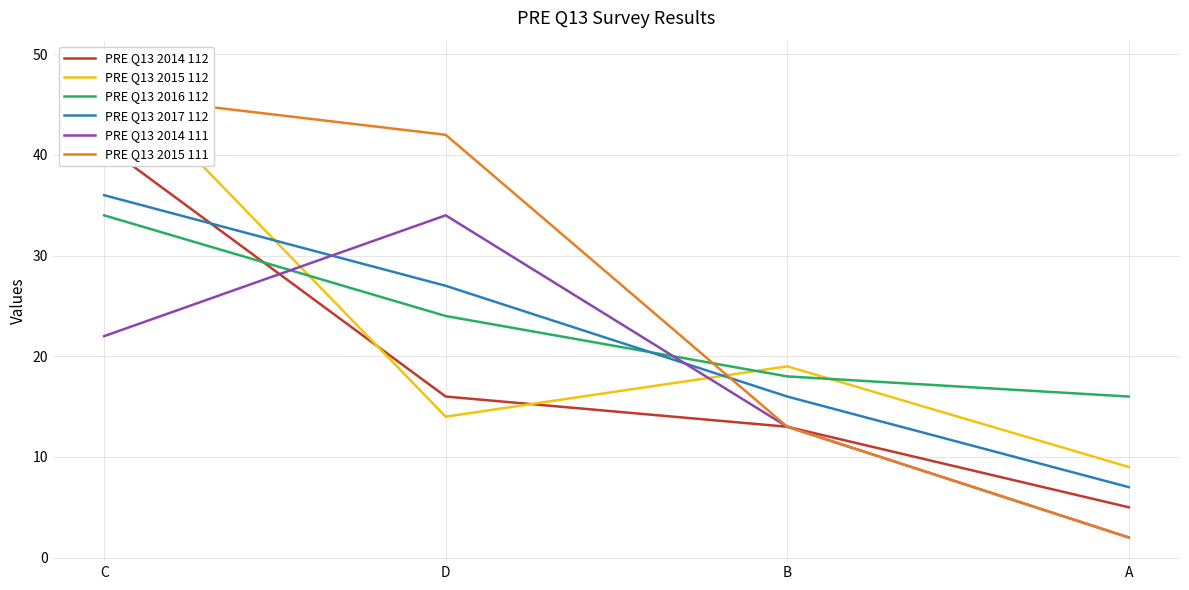

What is the sum of all PRE Q13 2014 112 values?

75